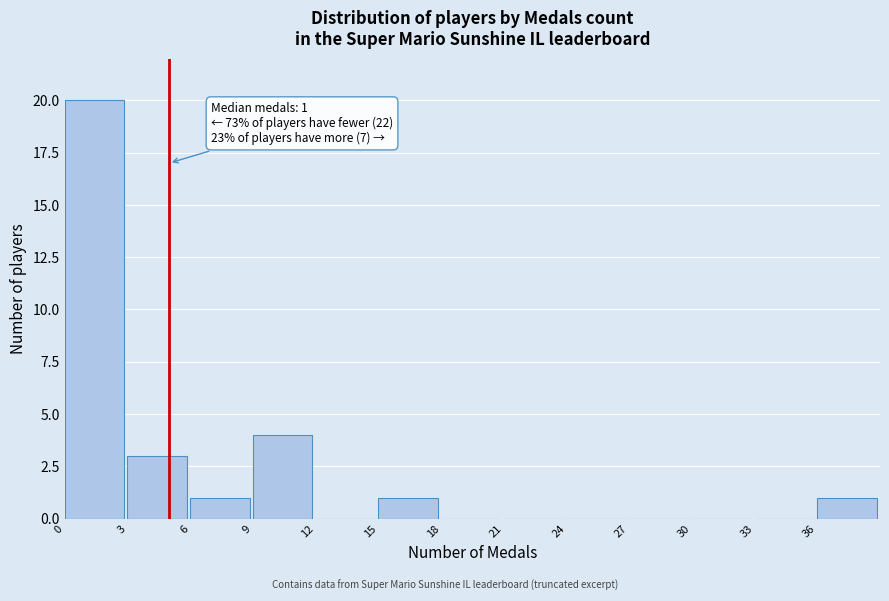

Over which range of the x-axis is the bar tallest?

0 to 3